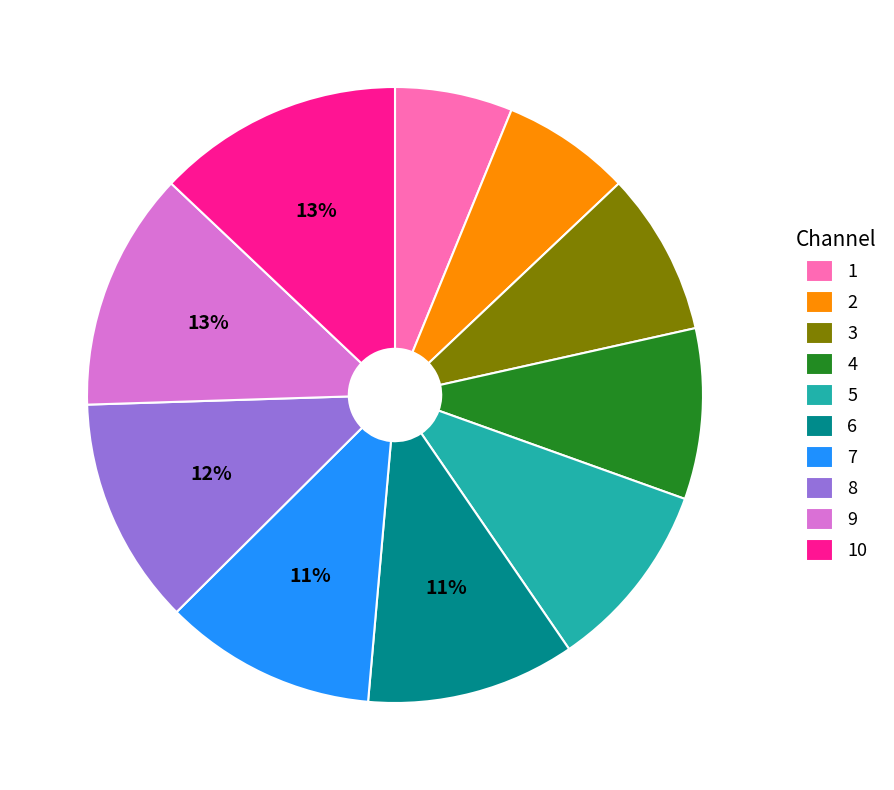

Which has a higher value, 10 or 2?

10